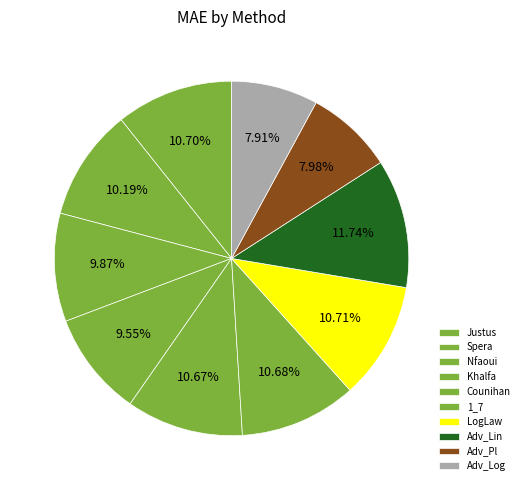

Count the number of slices in the pie.

10